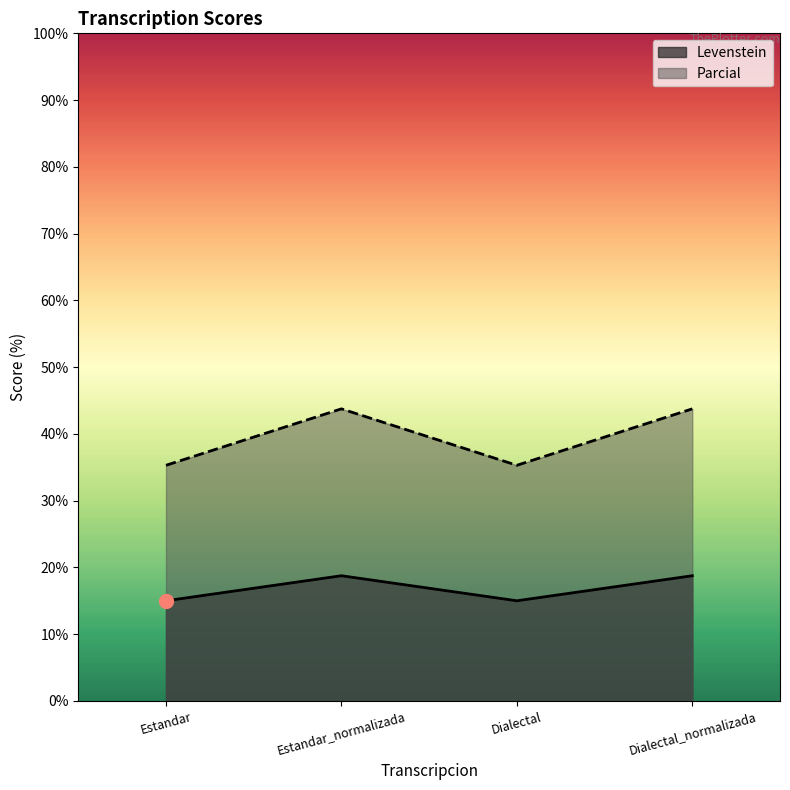

What is the total value across all series at Estandar_normalizada?

62.5